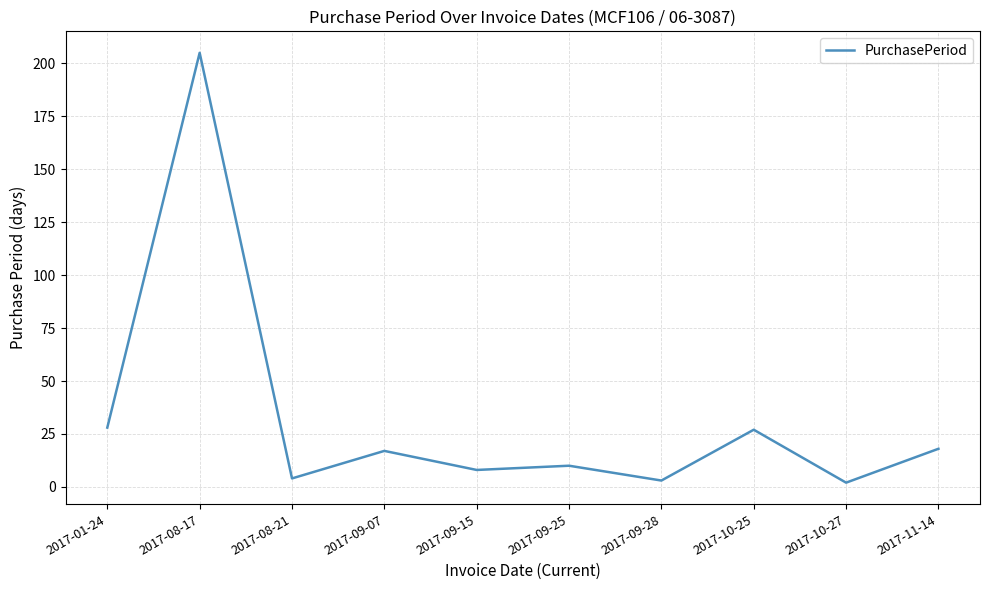

Is it true that the value at 2017-09-07 is 30?

False